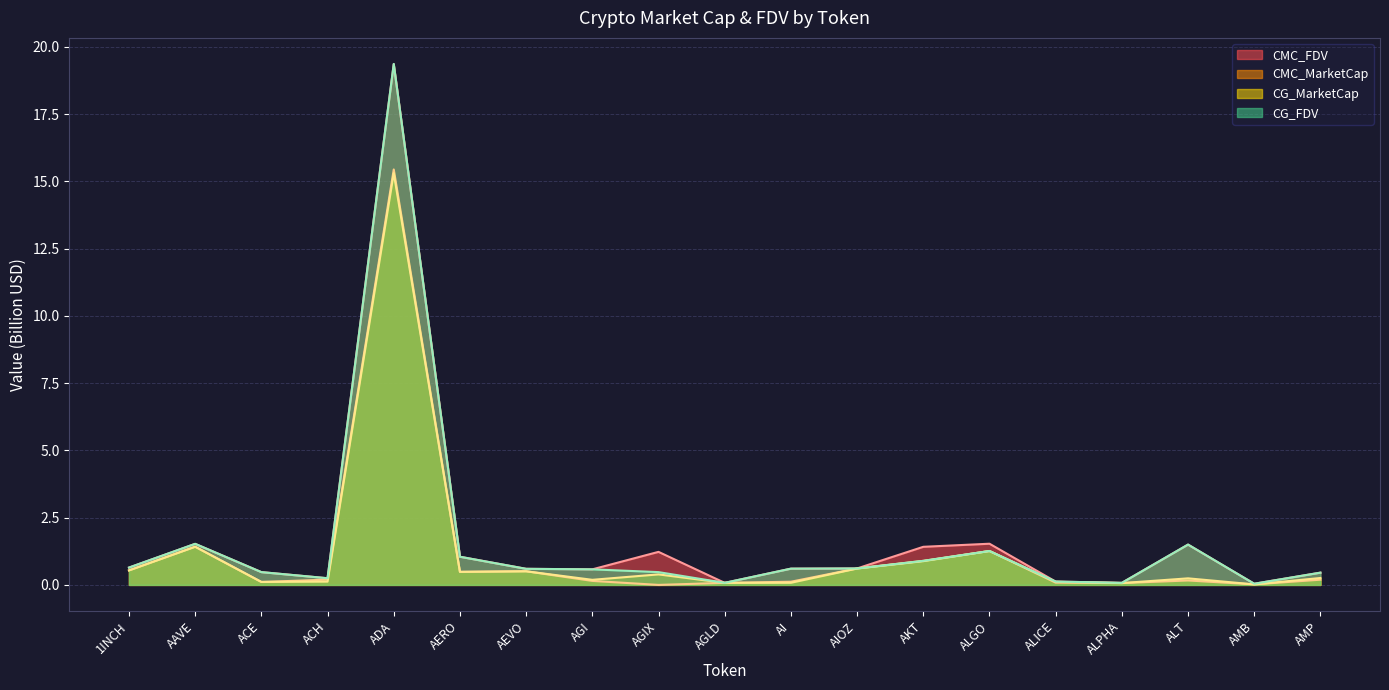

What is the greatest value displayed?

19.4